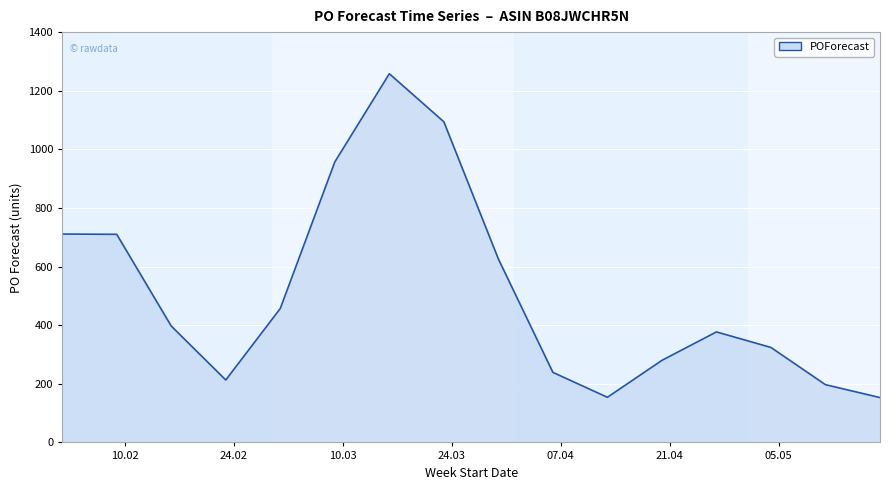

What is the difference between the maximum and minimum values?

1105